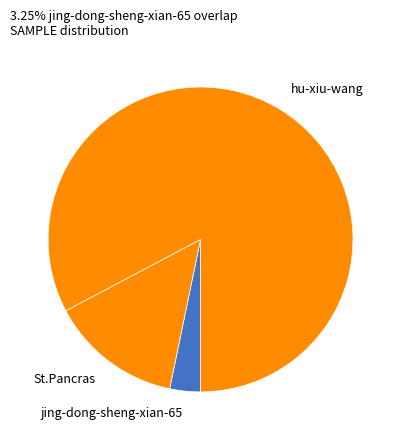

True or false: hu-xiu-wang accounts for 70% of the total.

False